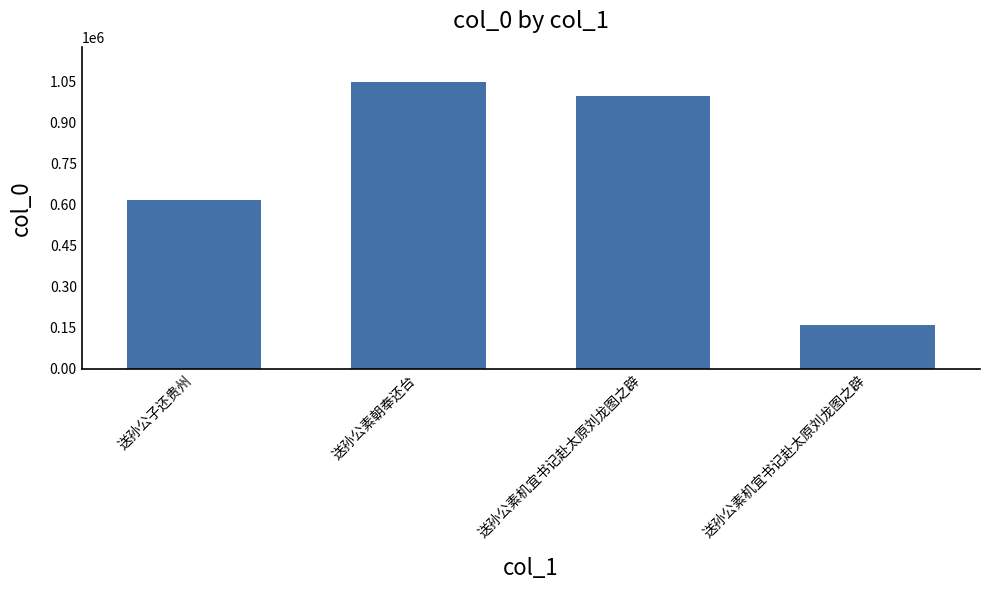

The value at 送孙公素朝奉还台 is 1607054. True or false?

False